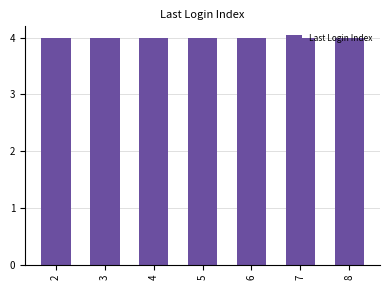

Which label corresponds to the largest value in the chart?

8